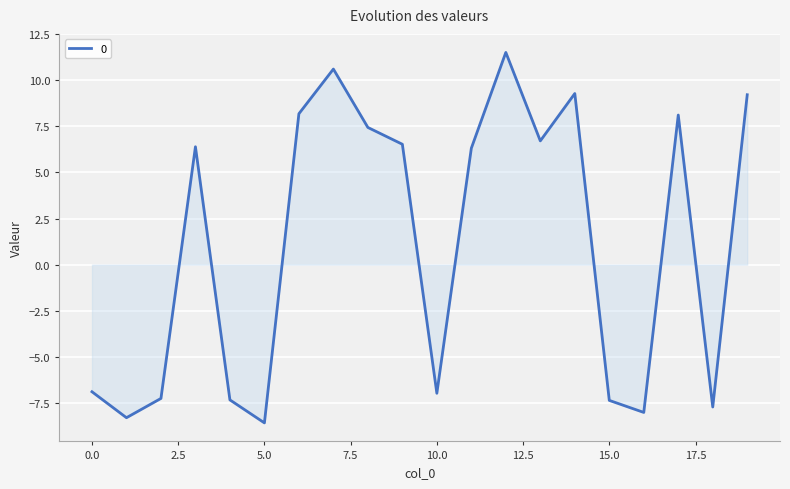

What is the minimum value shown in the chart?

-8.6